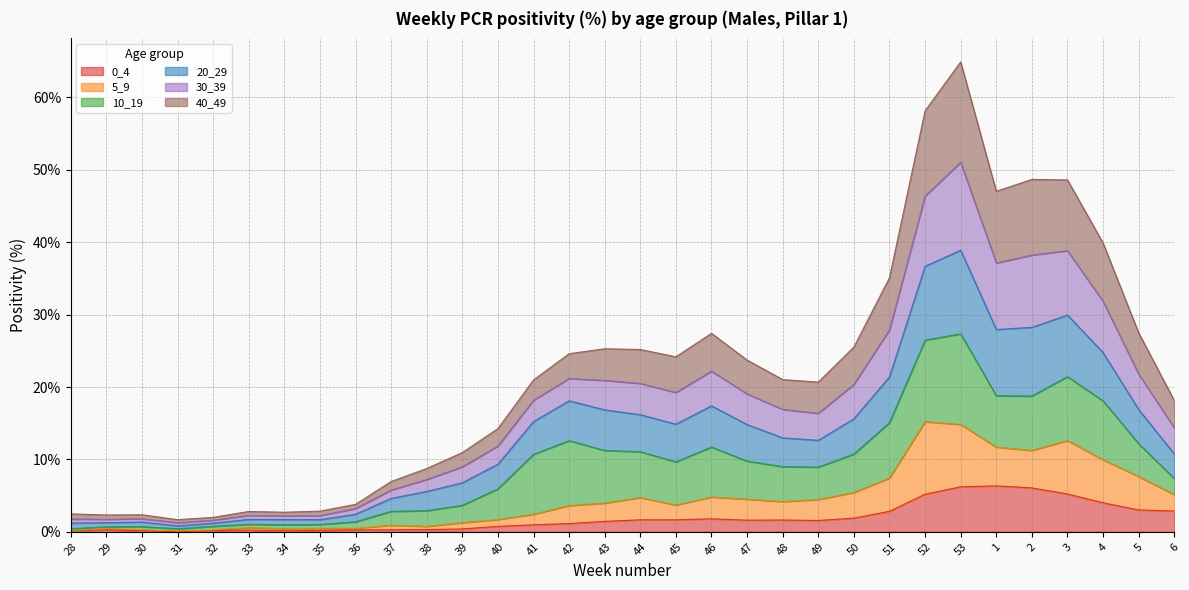

In 20_29, how many points are lower than both neighbors (excluding endpoints)?

6